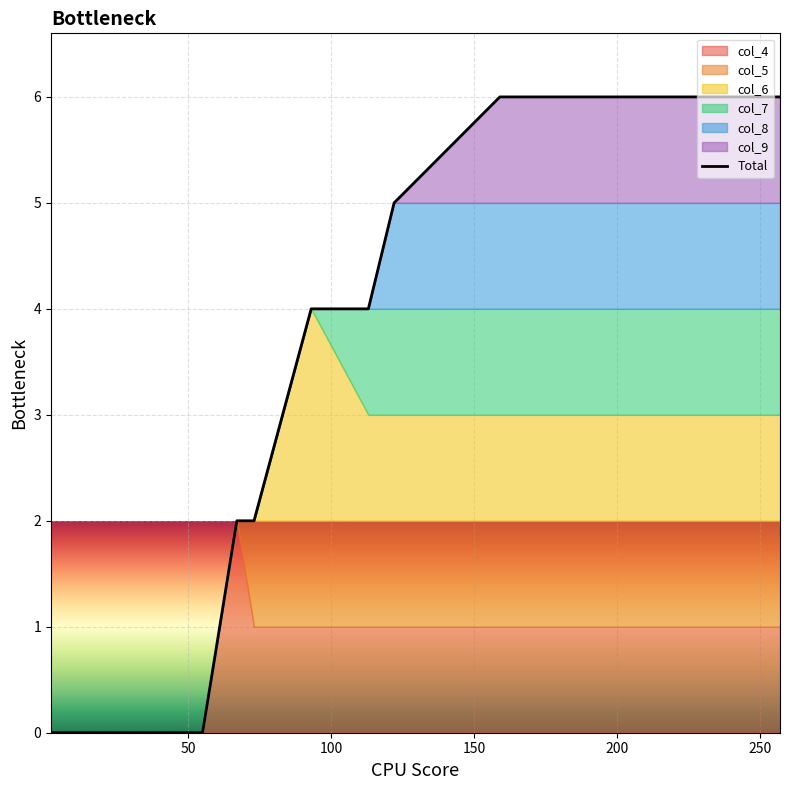

What is the maximum value for Total?

6